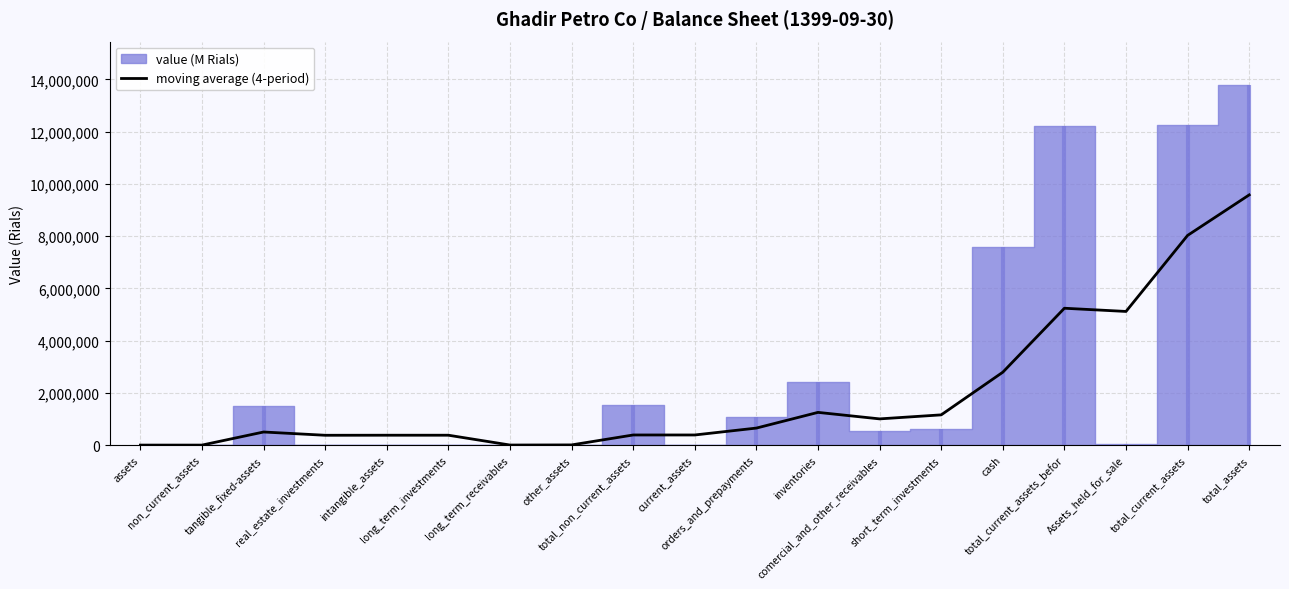

What is the maximum value for moving average (4-period)?

9580506.8